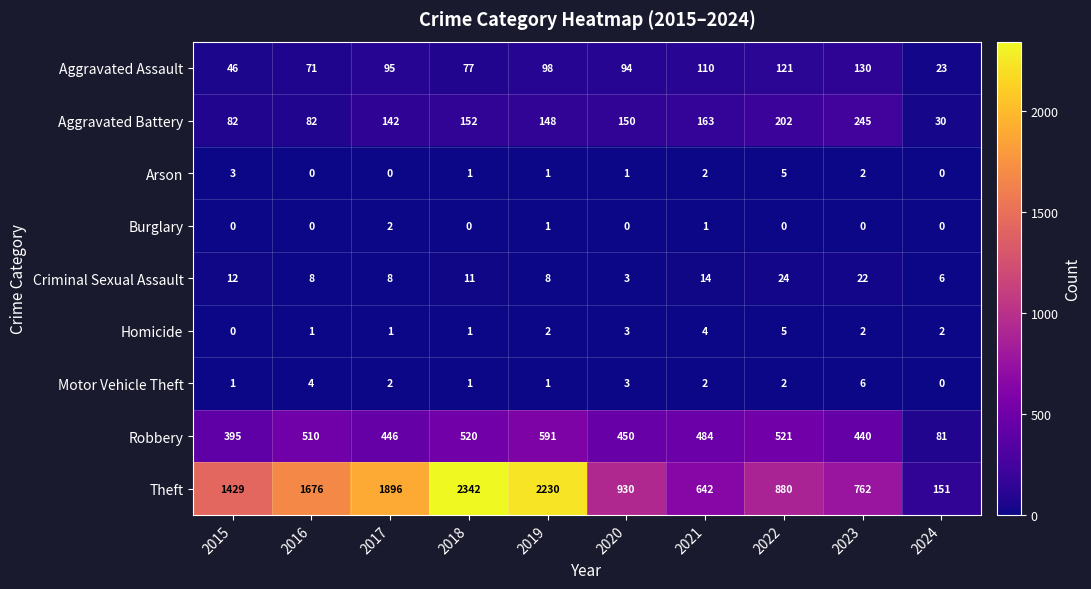

How many categories are shown in the chart?

10